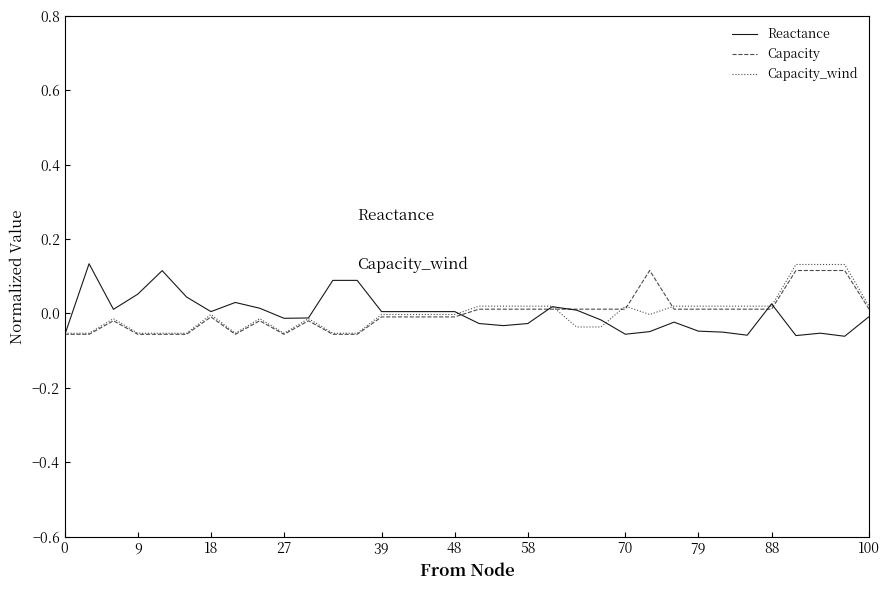

Is the value of Capacity_wind at 100 greater than the value of Reactance at 58?

Yes